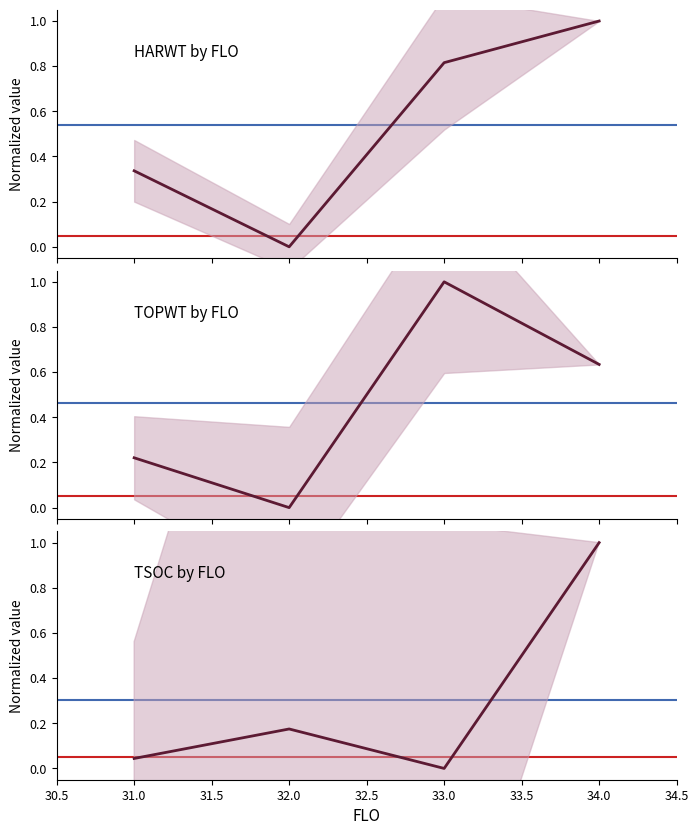

At how many categories does at least one series exceed 0?

4